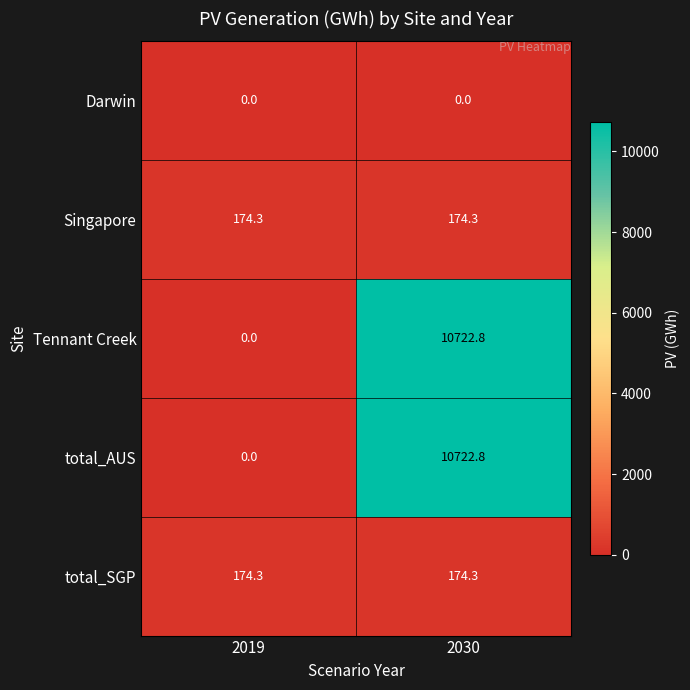

What is the greatest value displayed?

10722.8